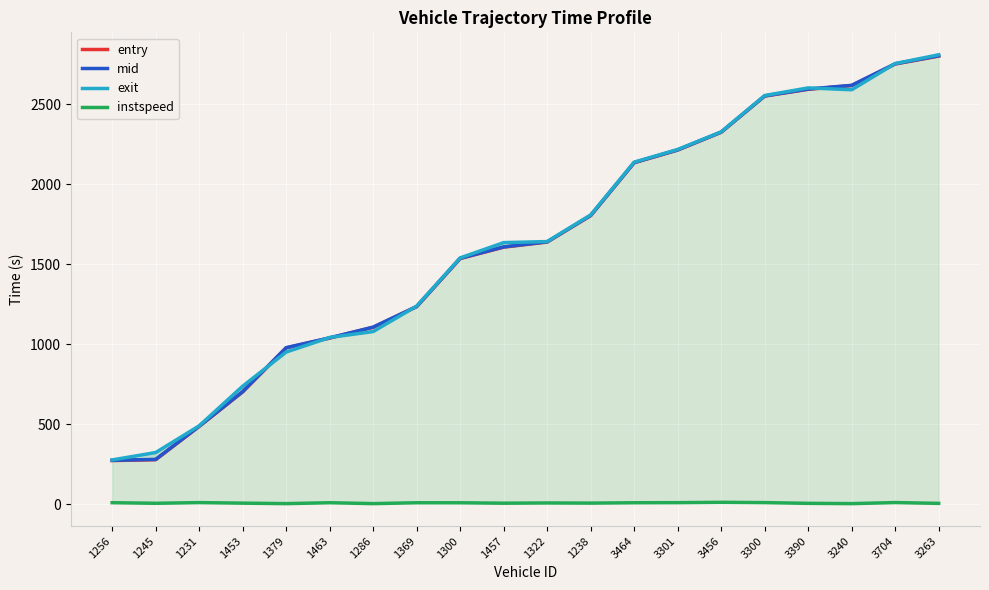

True or false: exit and instspeed intersect in this chart.

False